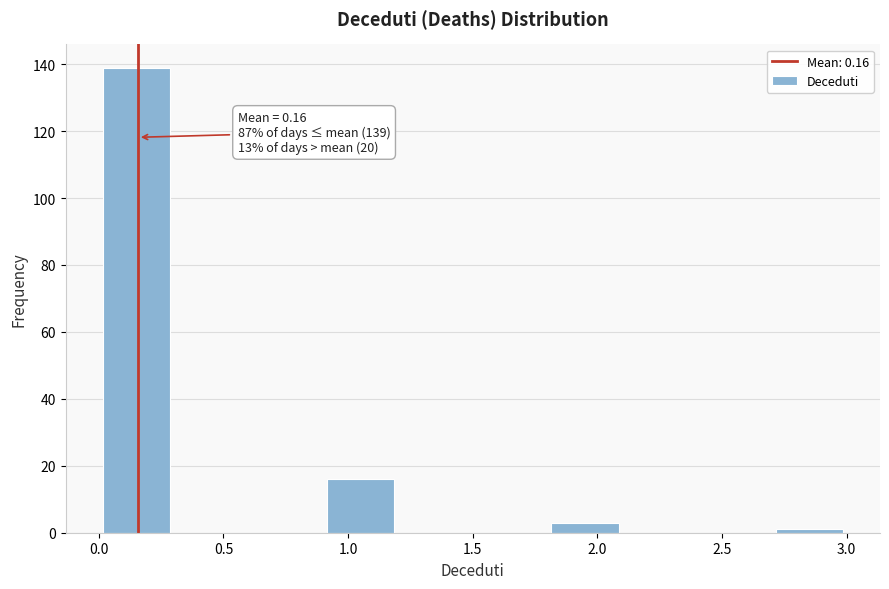

Over which range of the x-axis is the bar tallest?

0.0 to 0.3